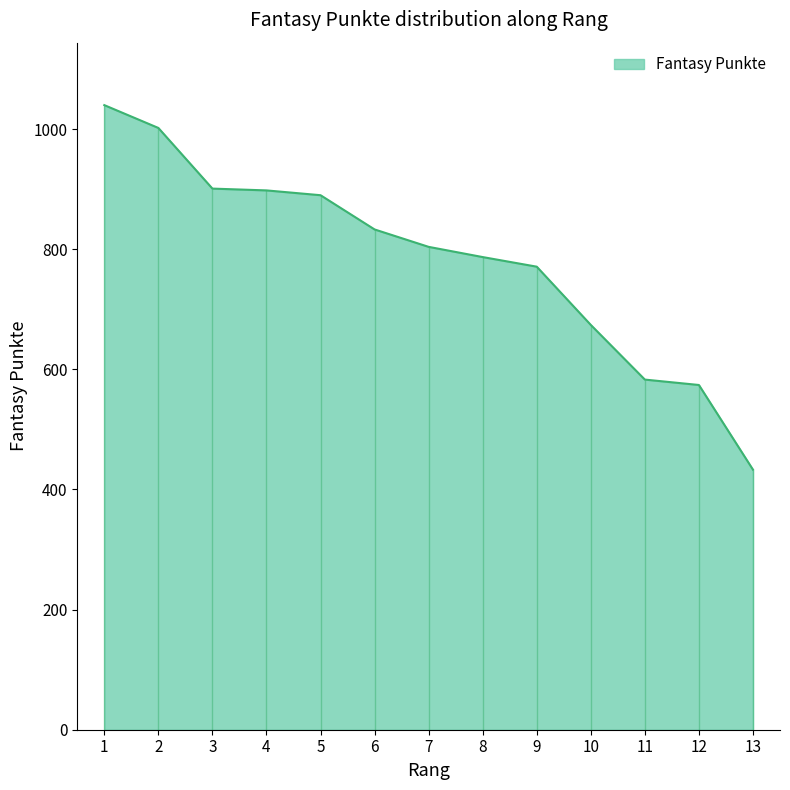

Reading left to right, what are all the values shown in this chart?

1=1040	2=1002	3=901	4=898	5=890	6=833	7=804	8=787	9=771	10=674	11=583	12=574	13=433